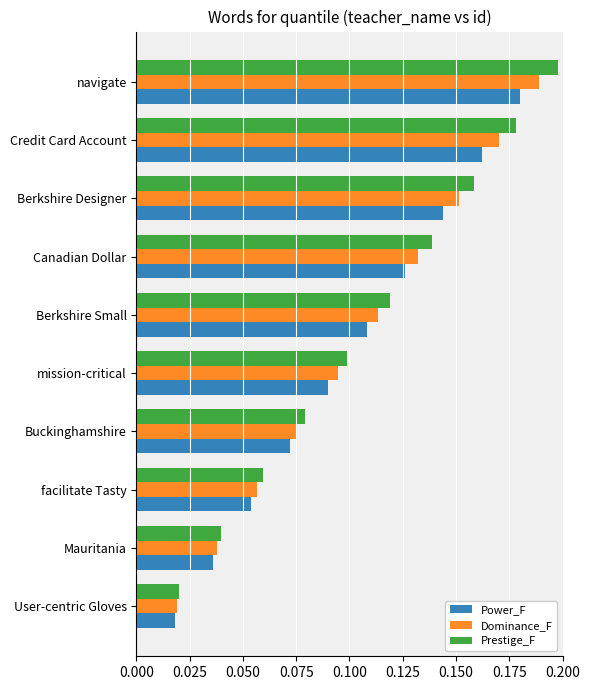

List the labels in order of Prestige_F value, largest first.

navigate, Credit Card Account, Berkshire Designer, Canadian Dollar, Berkshire Small, mission-critical, Buckinghamshire, facilitate Tasty, Mauritania, User-centric Gloves